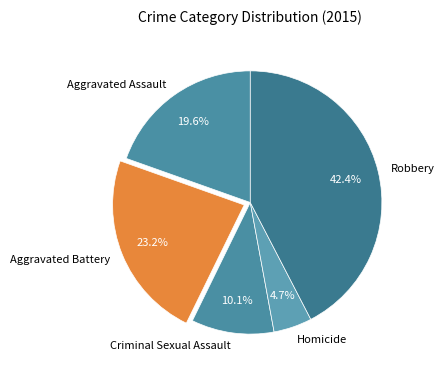

What percentage is the Aggravated Battery slice, to the nearest percent?

23%